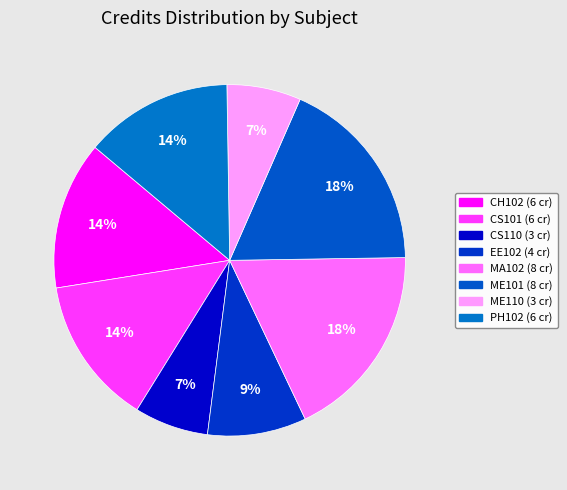

Which slice is the largest?

MA102